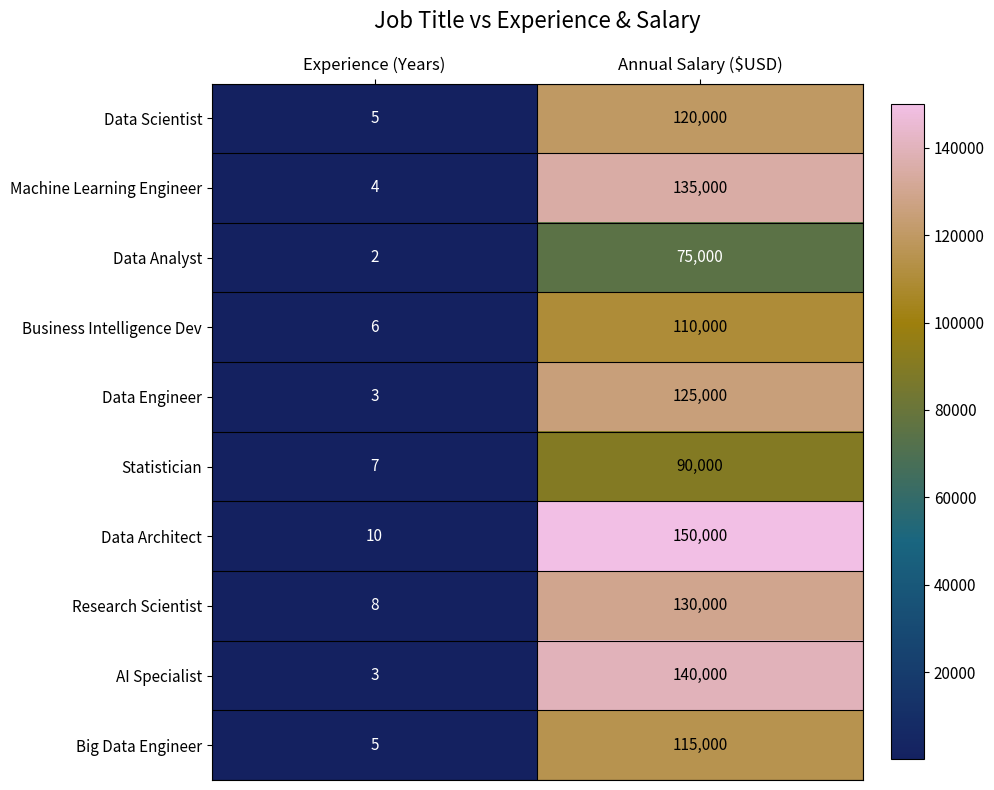

Reading left to right, what are all the values shown in this chart?

Data Scientist: 5	120000
Machine Learning Engineer: 4	135000
Data Analyst: 2	75000
Business Intelligence Dev: 6	110000
Data Engineer: 3	125000
Statistician: 7	90000
Data Architect: 10	150000
Research Scientist: 8	130000
AI Specialist: 3	140000
Big Data Engineer: 5	115000